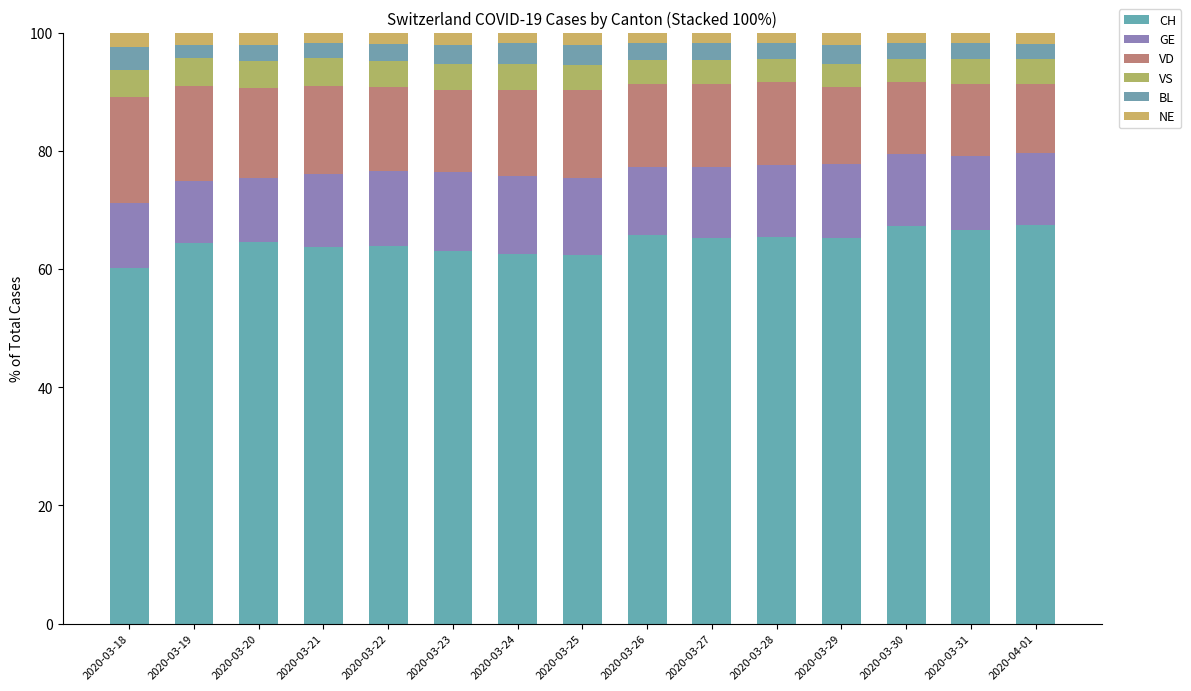

Rank the categories by VS value from highest to lowest.

2020-03-19, 2020-03-21, 2020-03-20, 2020-03-18, 2020-03-22, 2020-03-24, 2020-03-23, 2020-03-25, 2020-03-31, 2020-04-01, 2020-03-26, 2020-03-27, 2020-03-28, 2020-03-30, 2020-03-29